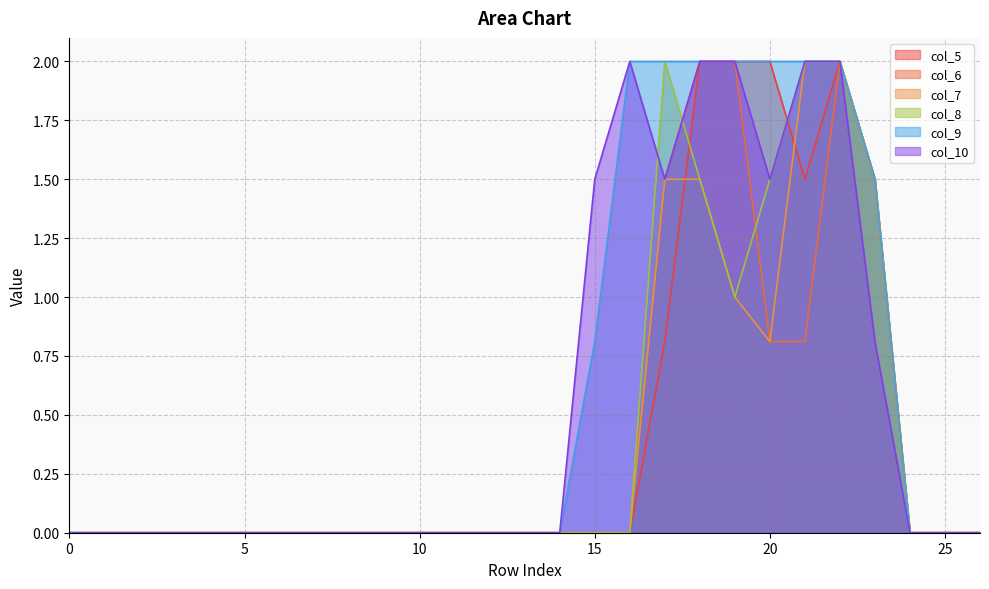

Which series has the largest range (max minus min)?

col_5